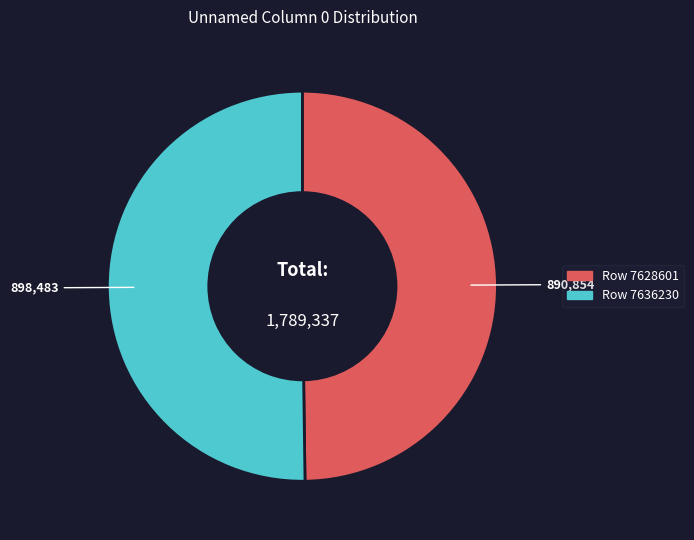

Do Row 7636230 and Row 7628601 together represent more than half of the pie?

Yes